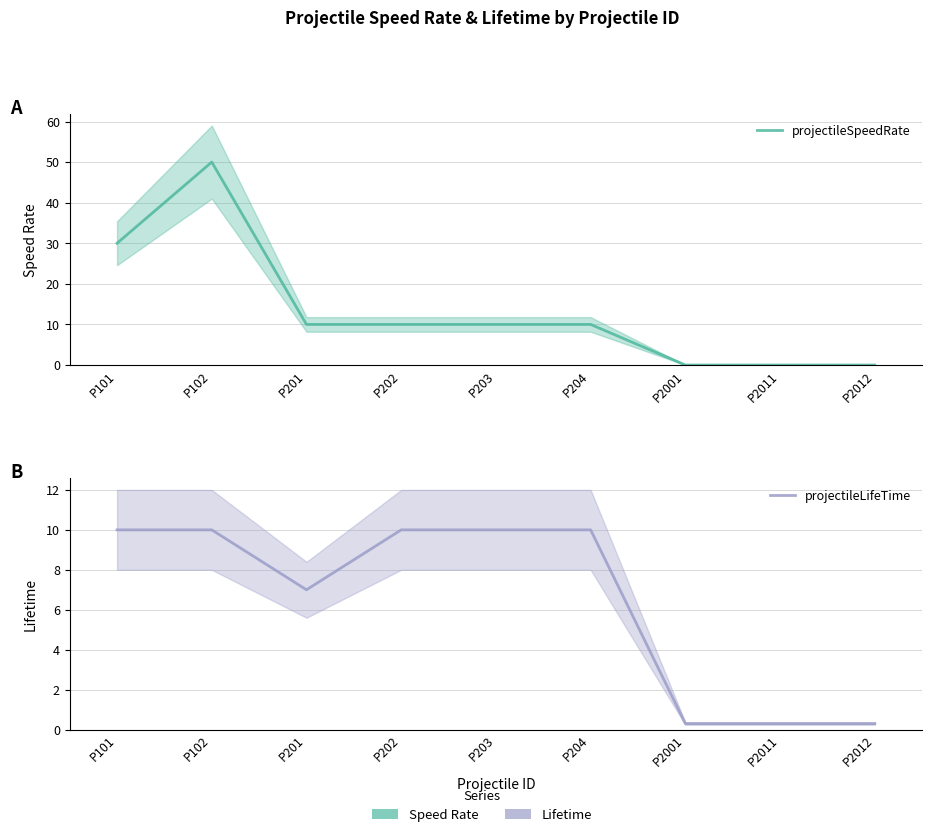

The projectileLifeTime series shows 0.3 at P2001. True or false?

True